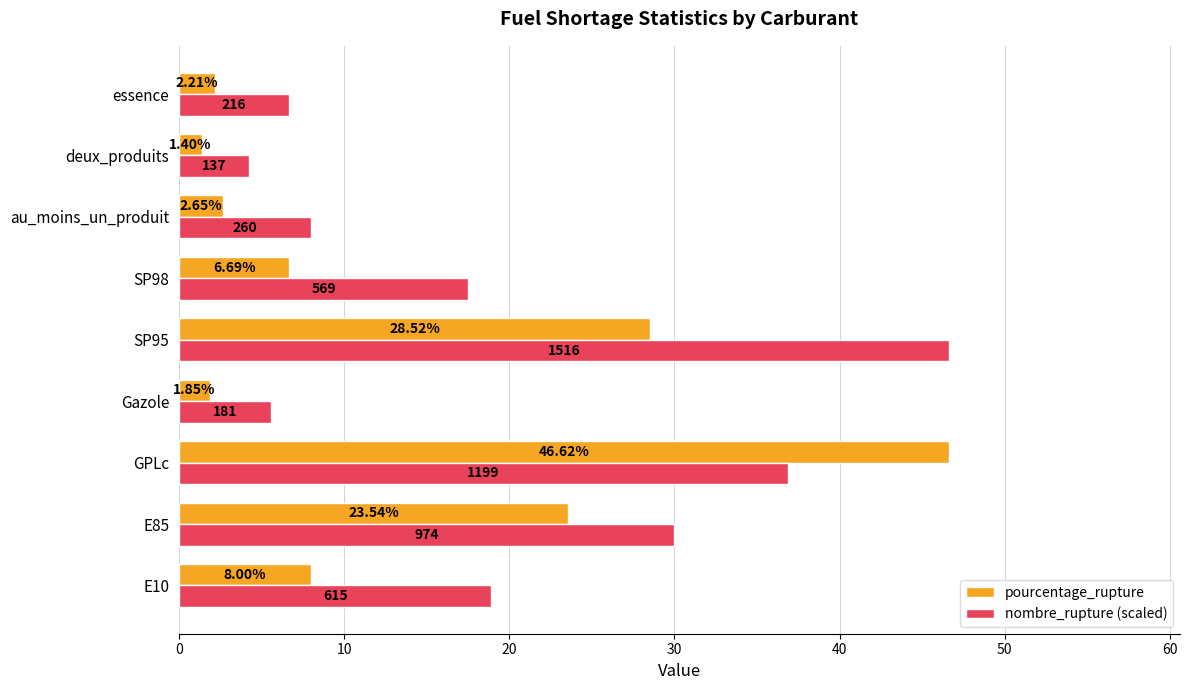

Which category has the highest value in the pourcentage_rupture series?

GPLc